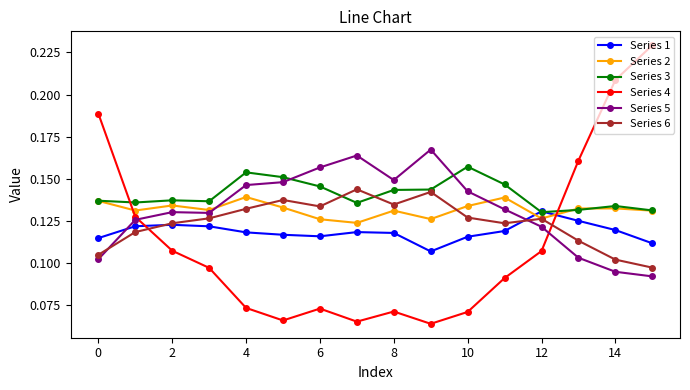

Which series has the largest total across all categories?

Series 3